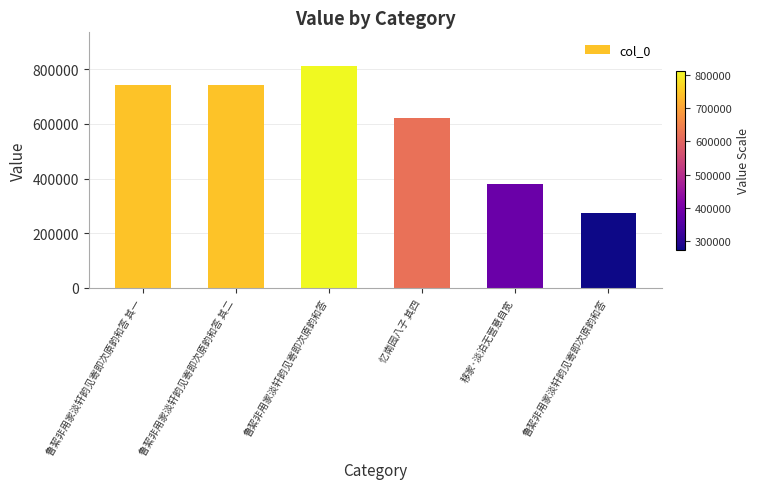

What is the ratio of the value at 鲁絜非用家淡轩韵见寄即次原韵和答 其一 to the value at 鲁絜非用家淡轩韵见寄即次原韵和答?

2.7